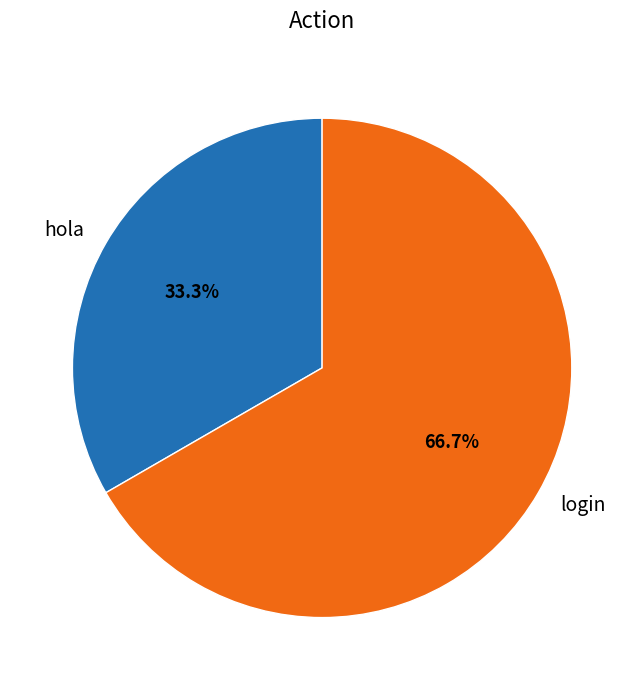

To the nearest percent, what is the average slice percentage?

50%